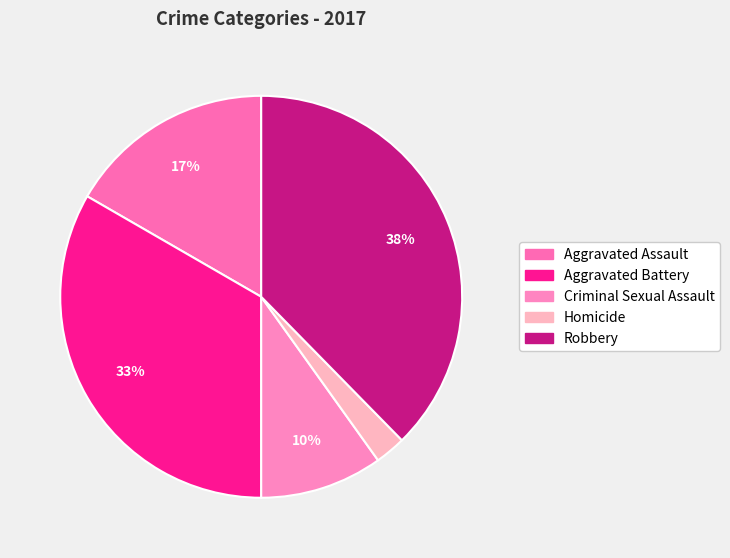

What percentage is the Homicide slice, to the nearest percent?

2%